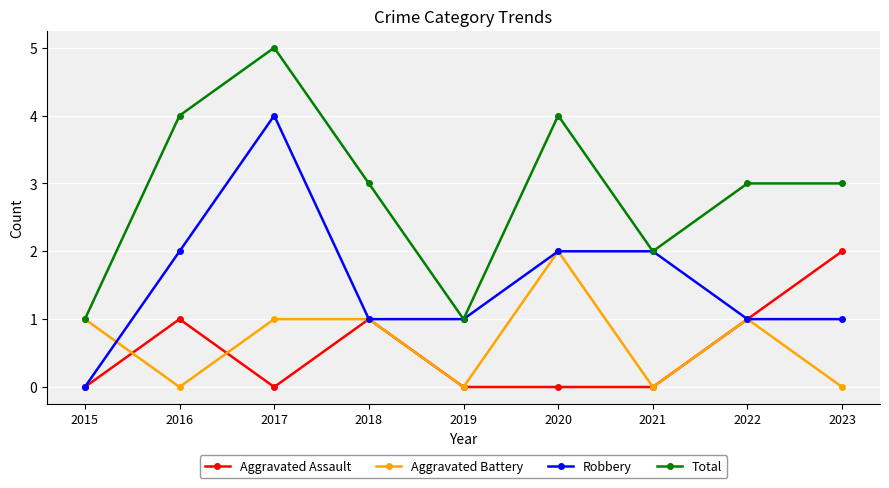

Where is the first local minimum for Aggravated Battery?

2016